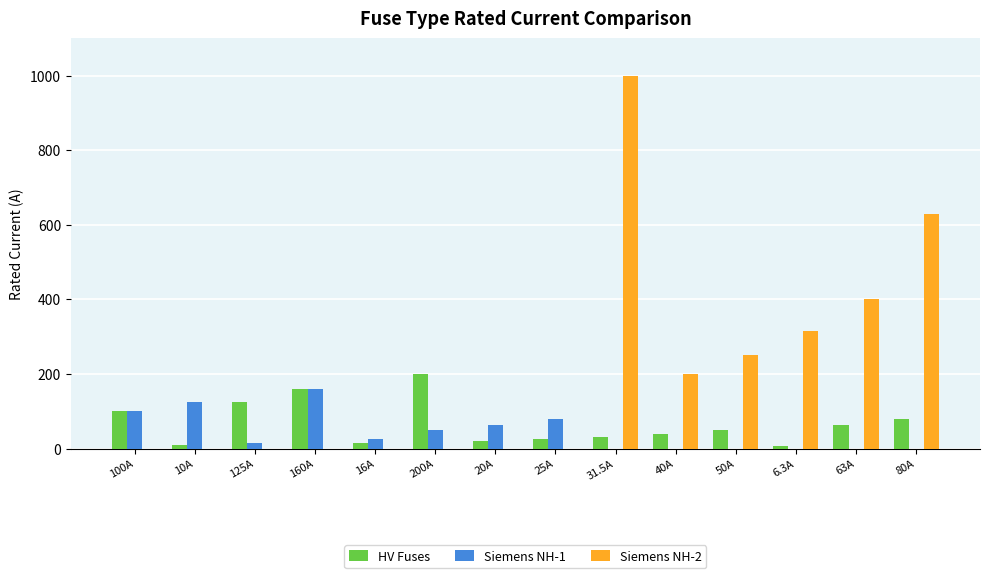

What is the sum of all Siemens NH-1 values?

619.0